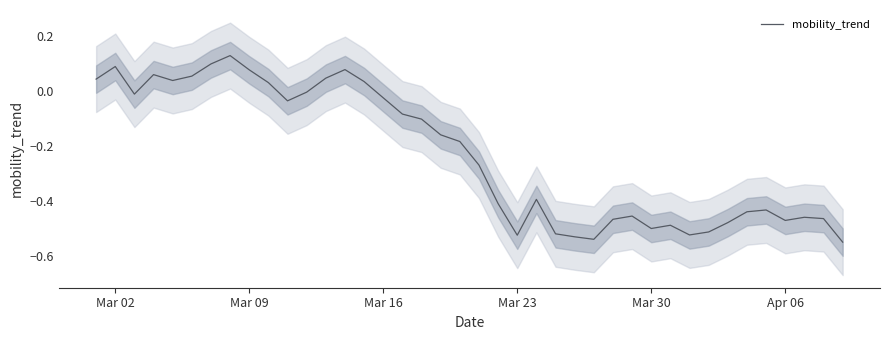

Is this an area chart (filled region under the line)?

No